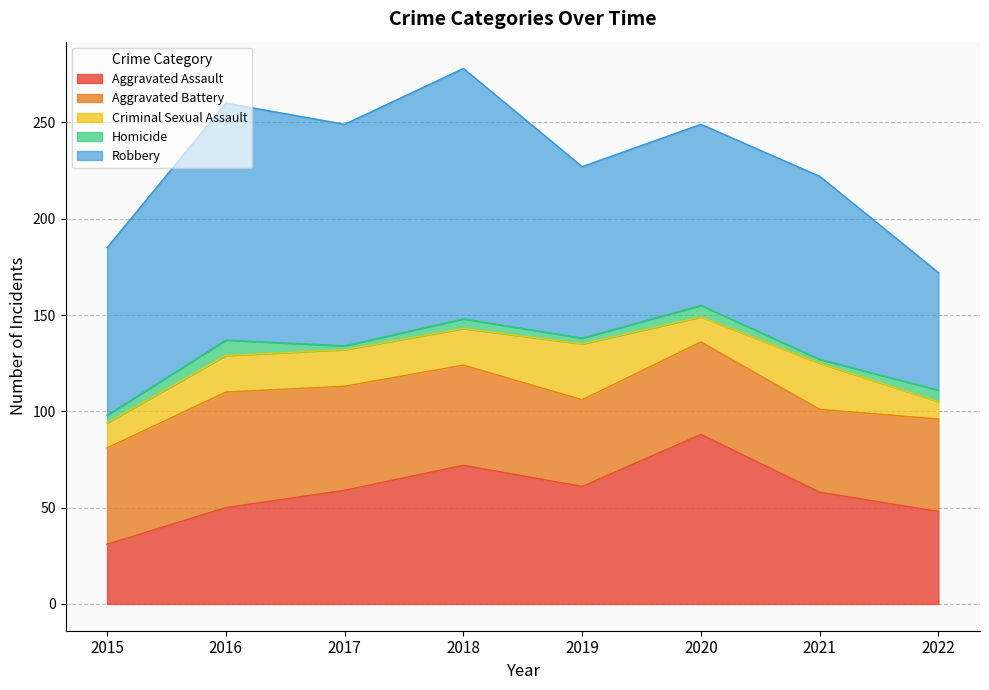

What is the difference between the Criminal Sexual Assault values at 2021 and 2018?

5